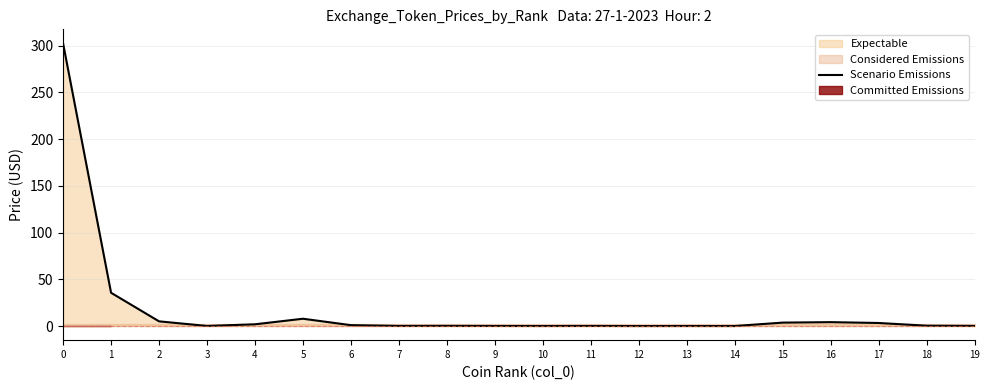

The chart shows a value of 7.8 at 5. True or false?

True